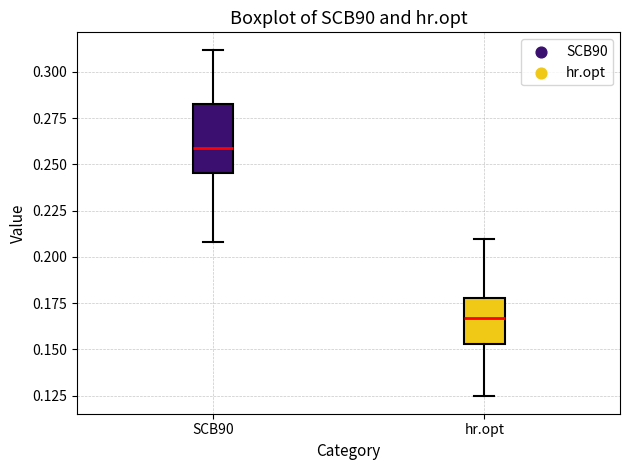

Reading left to right, transcribe this box plot: for each box, give where its median line is, the range the box spans, and where its two whiskers end, as read against the y-axis. The values are not printed on the chart, so give them approximately, as read against the axis.

SCB90: median 0.260, box 0.245 to 0.285, whiskers 0.210 to 0.310
hr.opt: median 0.165, box 0.155 to 0.180, whiskers 0.125 to 0.210